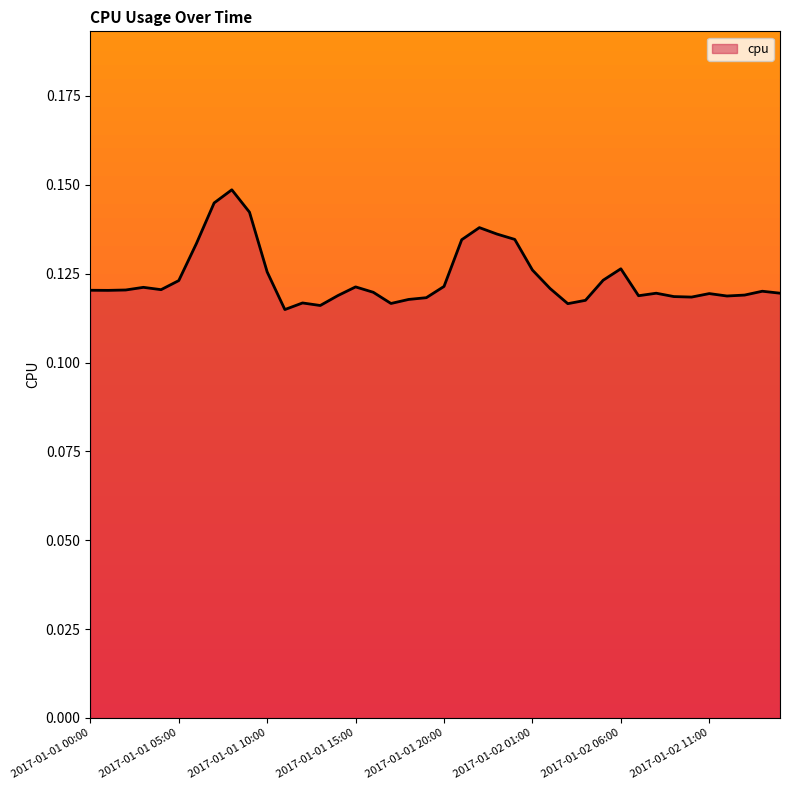

At which category does the chart reach its minimum across all series?

2017-01-01 11:00